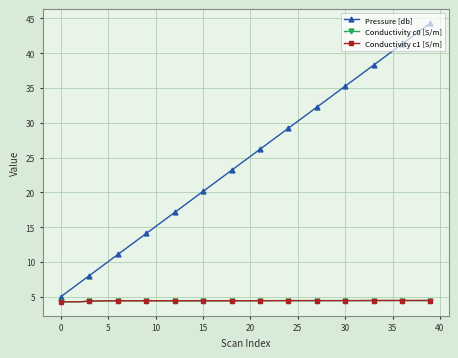

How many lines are shown in the chart?

3